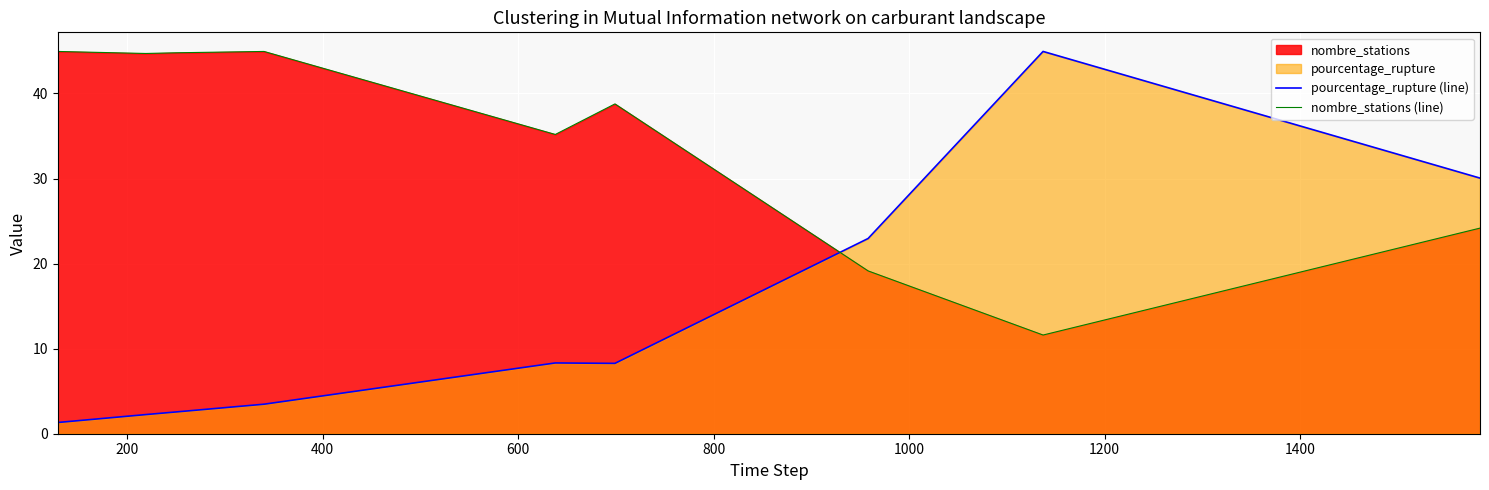

What is the value of the nombre_stations (line) point at the 6th from the left?

38.8